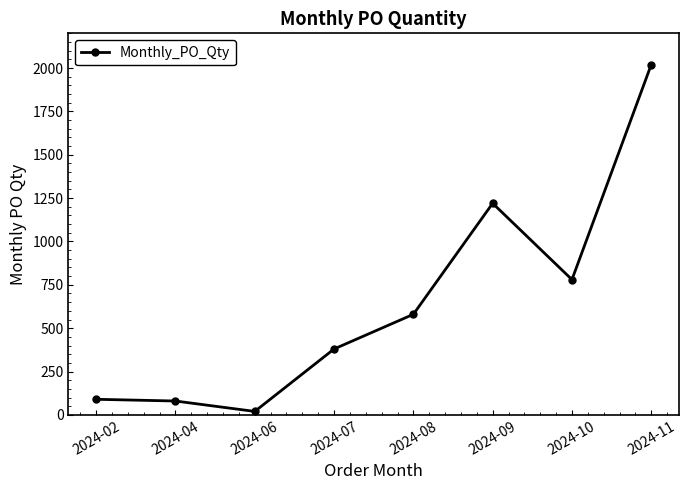

Between 2024-11 and 2024-08, which is larger?

2024-11